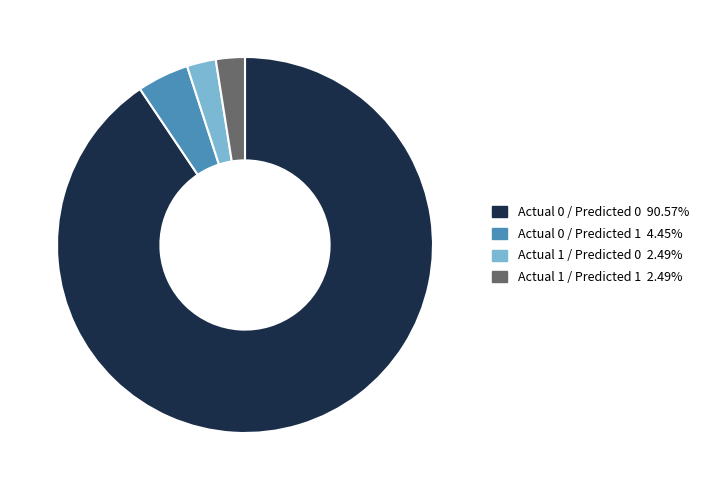

Which slice represents more than half of the pie?

Actual 0 / Predicted 0